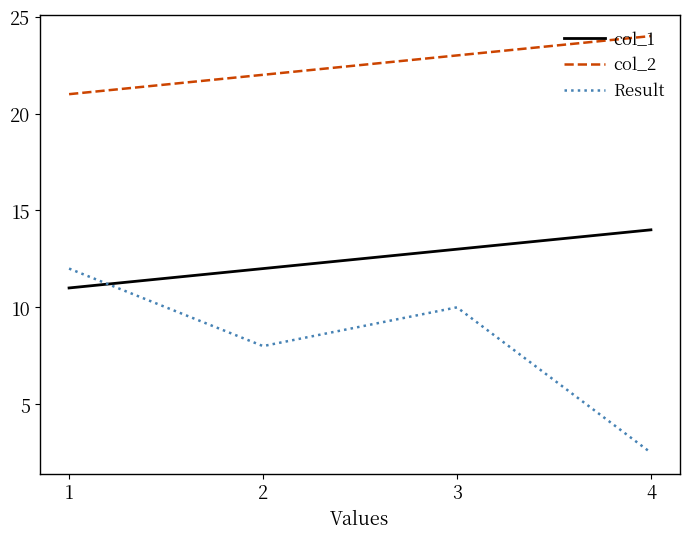

What is the difference between the Result values at 3 and 4?

7.5